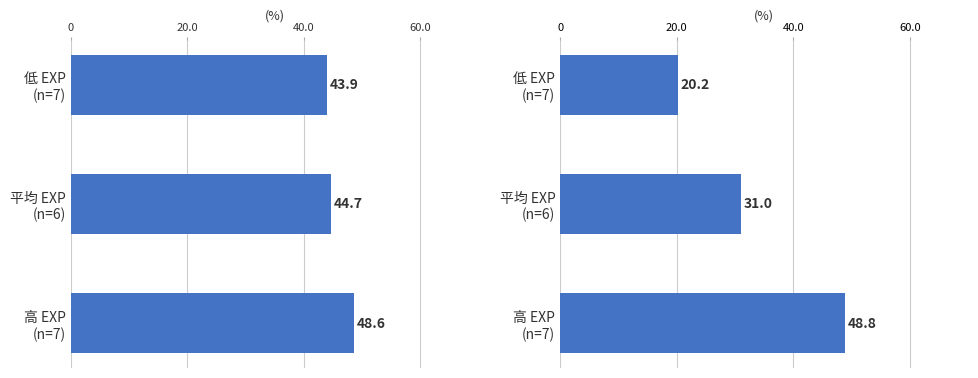

What is the value of the NQ Leve Profit (x1000 Gil) bar at the 2nd from the left?

44.7